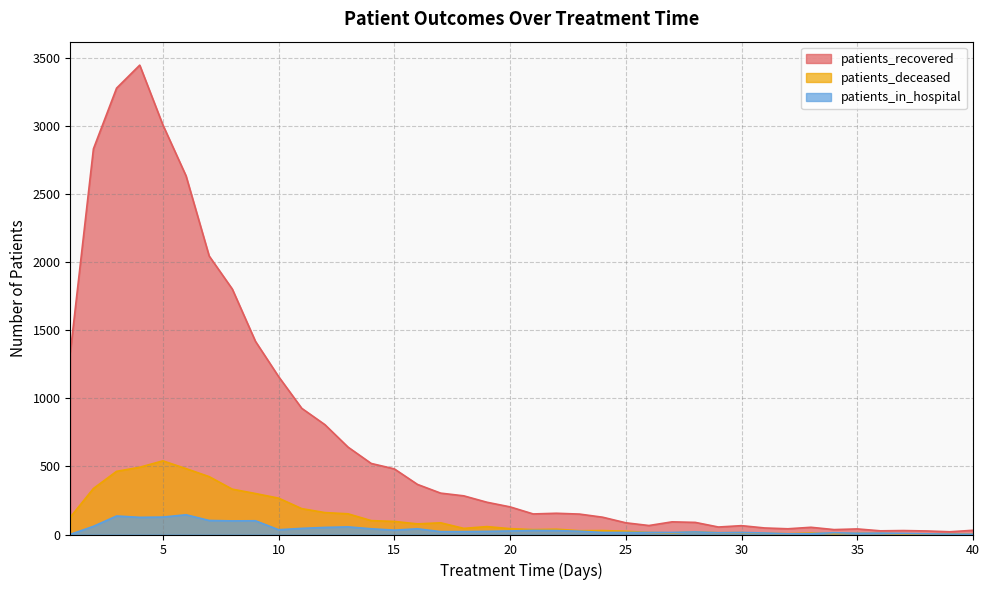

Rank the series by their maximum value, from highest to lowest.

patients_recovered, patients_deceased, patients_in_hospital